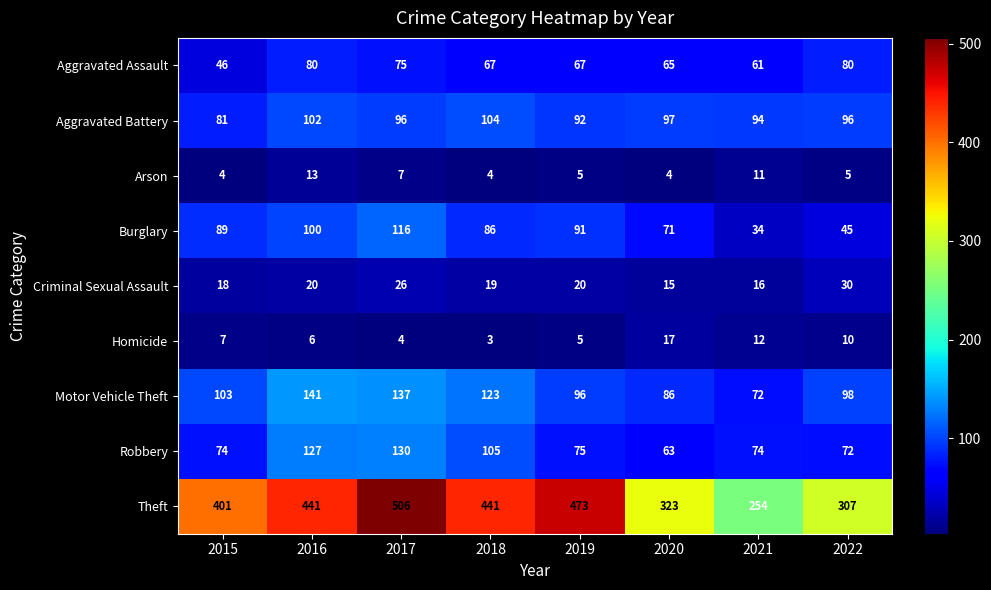

What is the sum of all Burglary values?

632